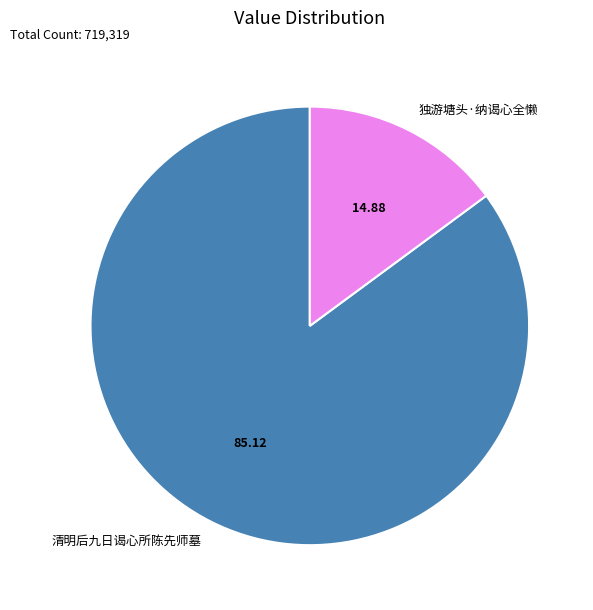

Does any single category account for the majority?

Yes